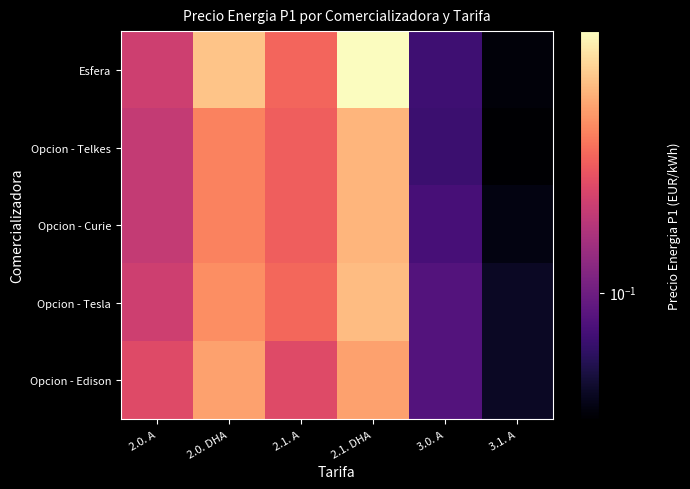

What is the minimum value shown in the chart?

0.1